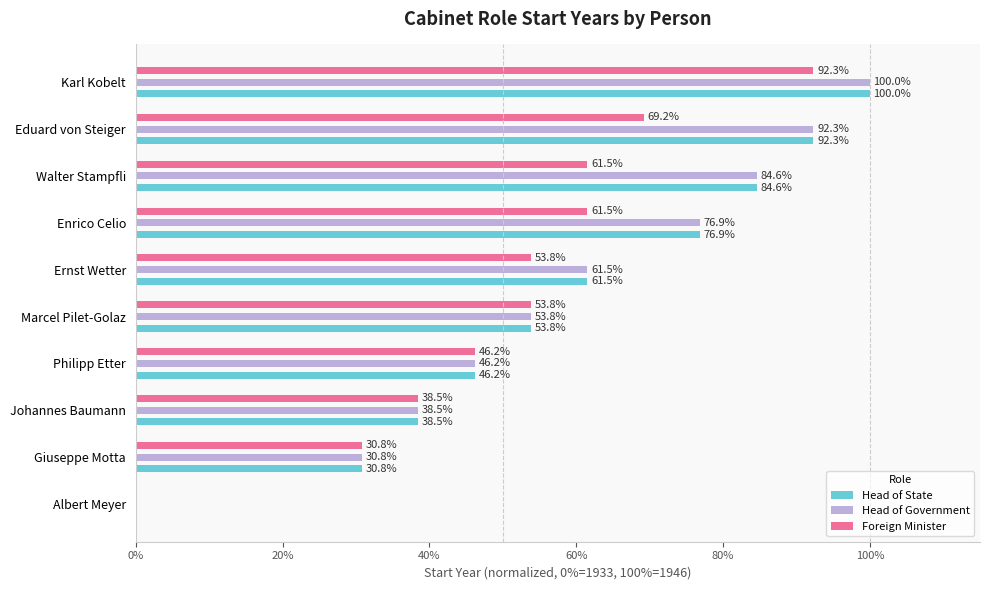

What is the maximum value shown in the chart?

100.0